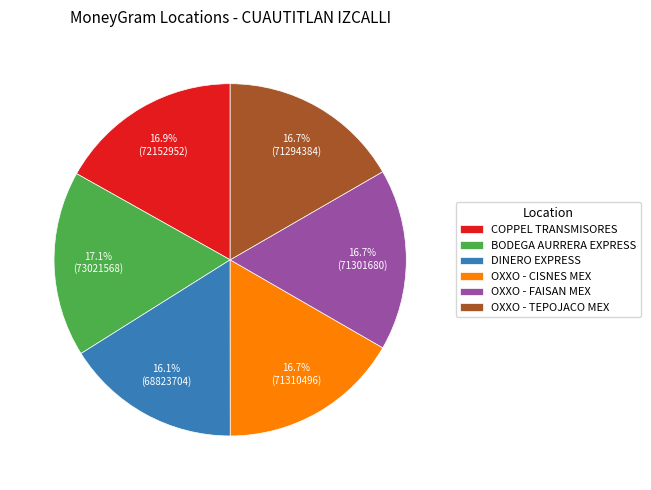

Do COPPEL TRANSMISORES and OXXO - FAISAN MEX together represent more than half of the pie?

No